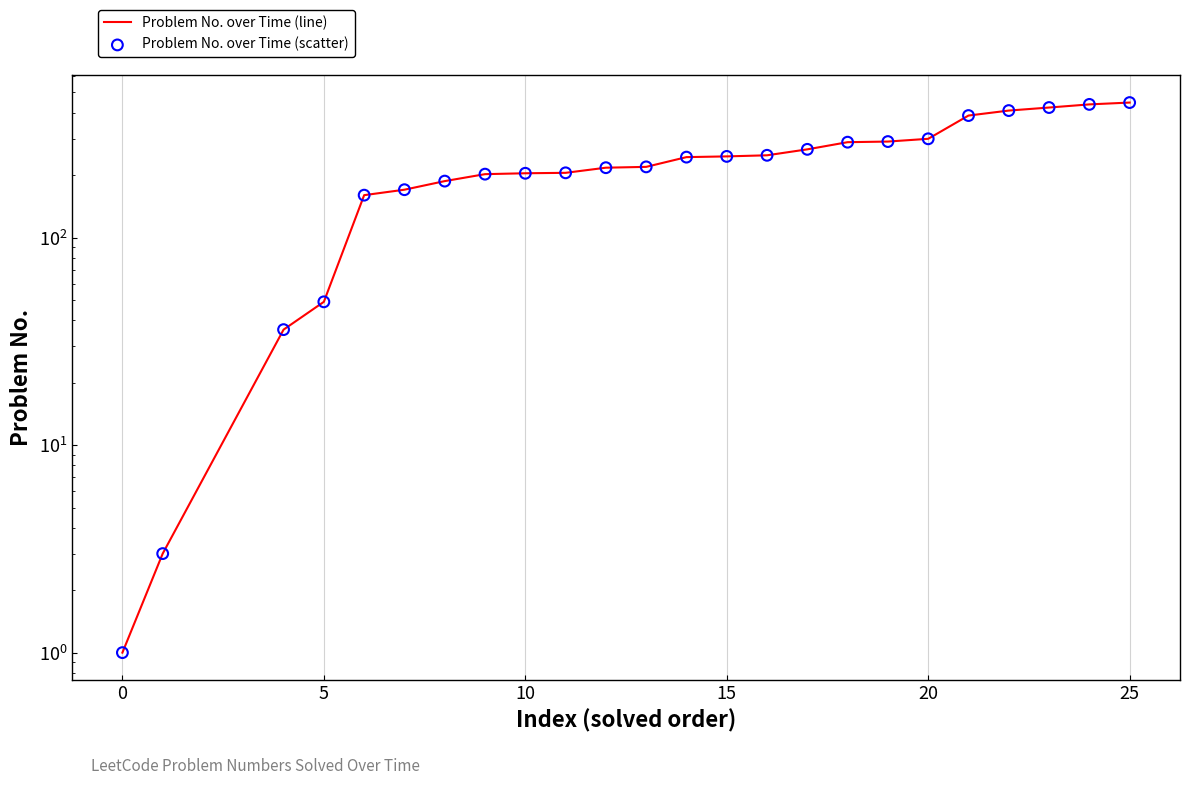

What are all the series names shown in the legend?

Problem No. over Time (line), Problem No. over Time (scatter)